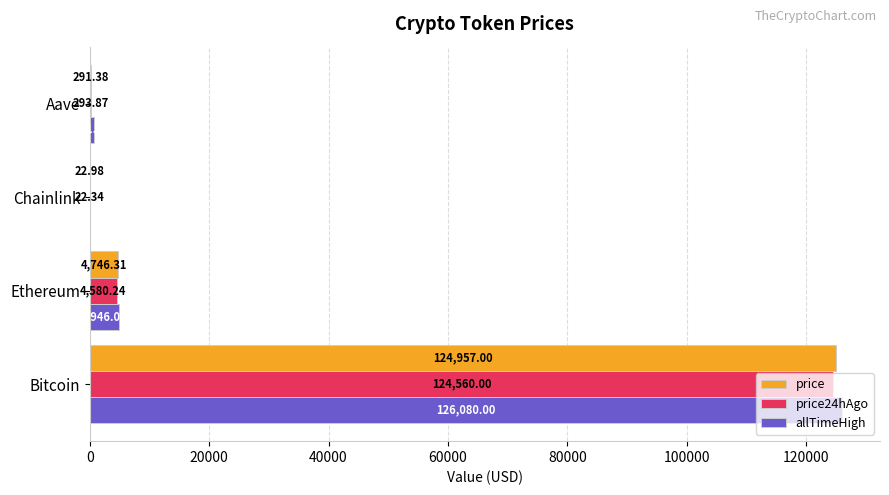

Which series changed the most between Bitcoin and Chainlink?

allTimeHigh